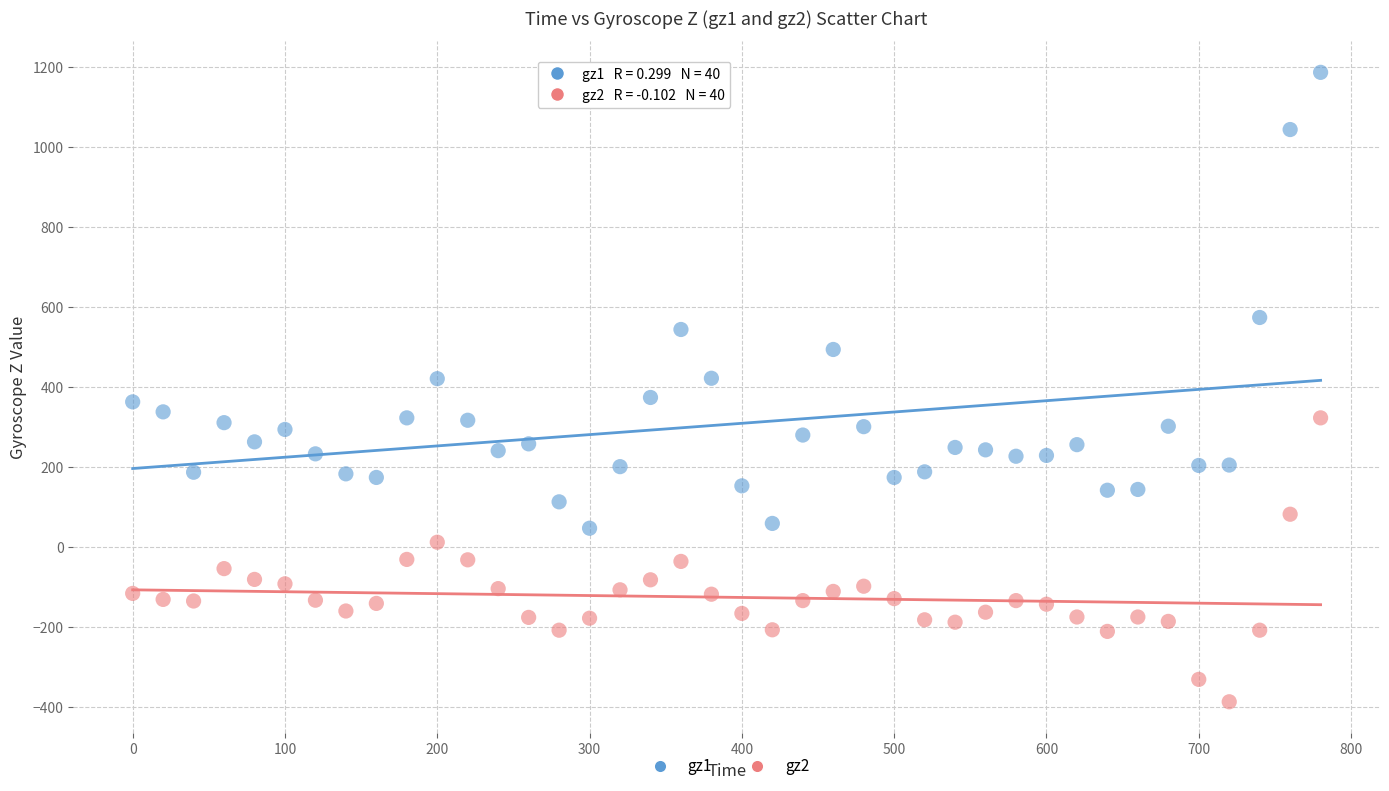

Across all data points, what is the range of X values (max minus min)?

780